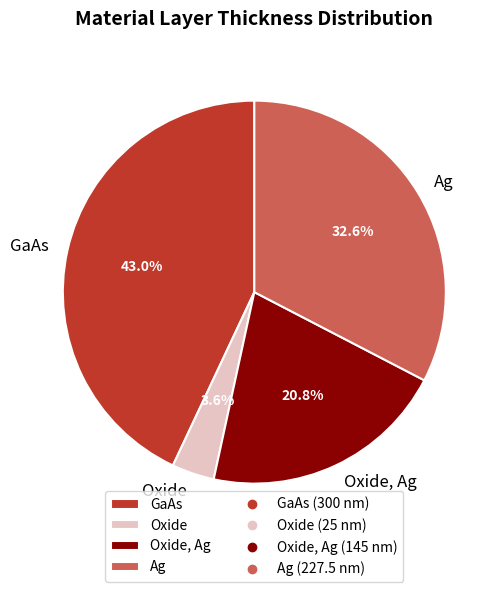

How many segments does this pie chart have?

4